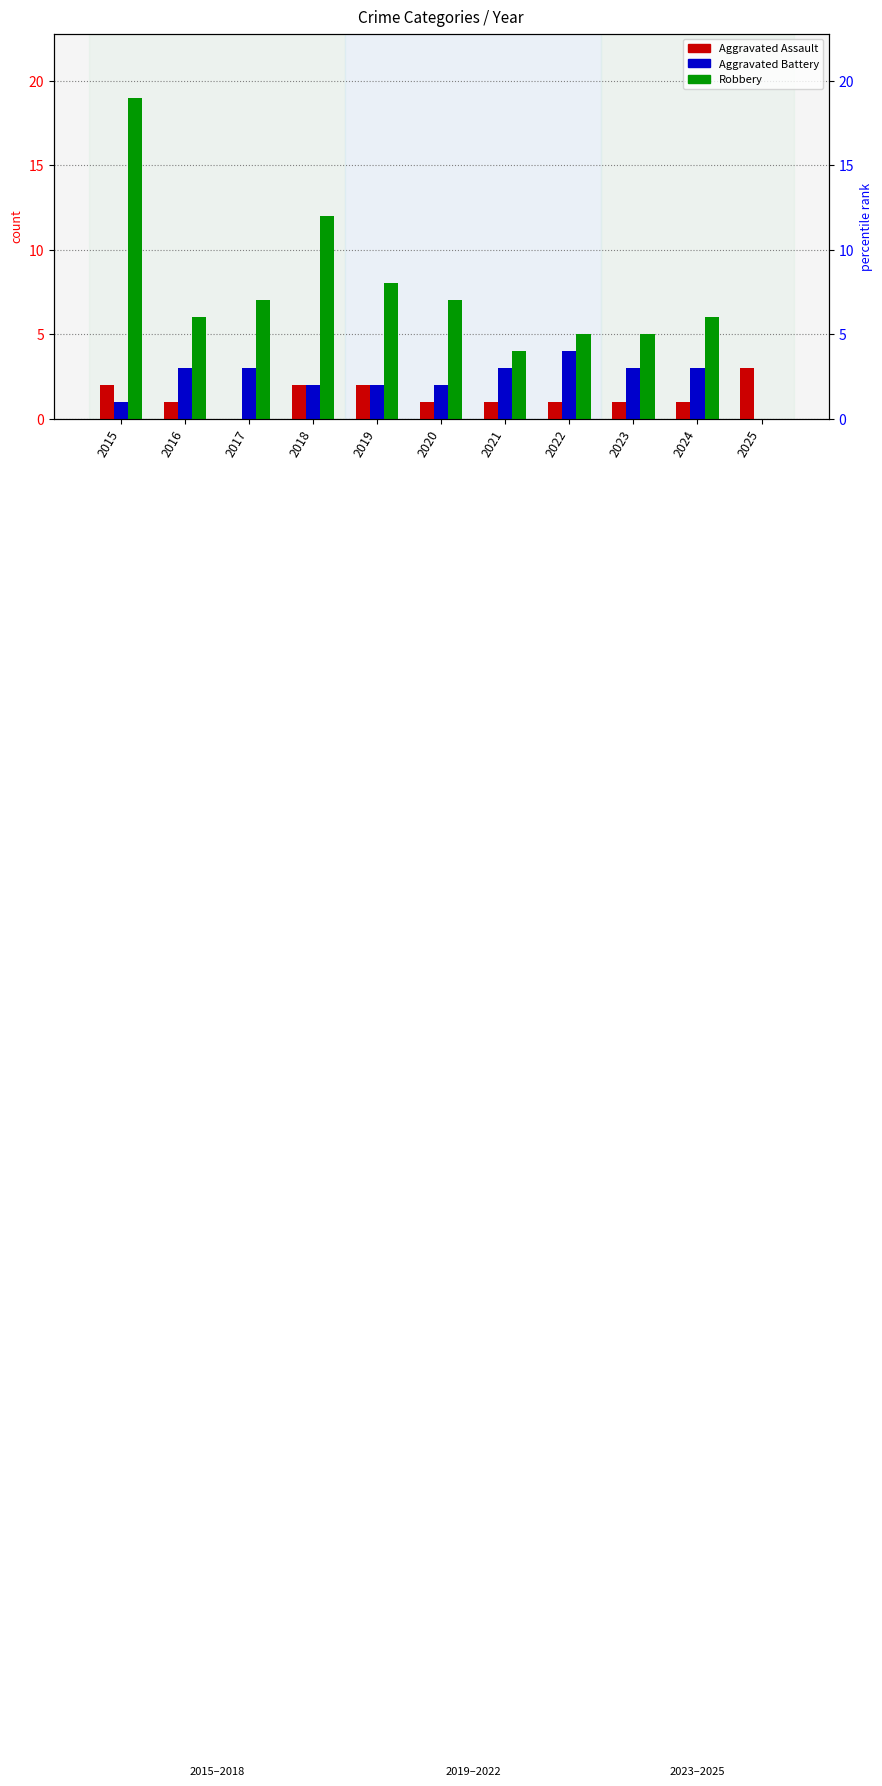

Is the value of Robbery at 2020 greater than the value of Aggravated Assault at 2018?

Yes